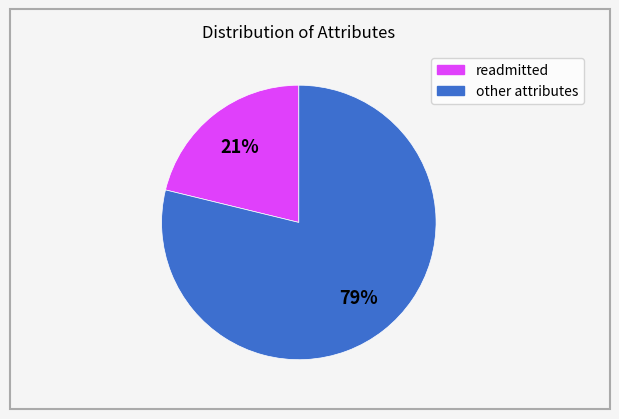

Does any single category account for the majority?

Yes